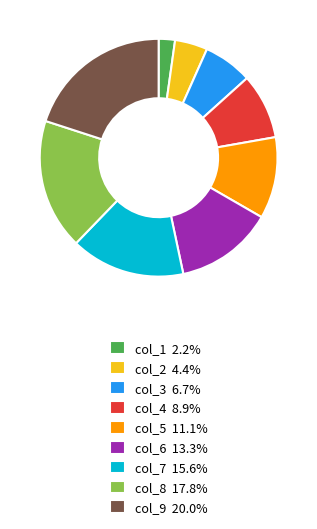

Approximately how many times larger is the value at col_5 11.1% compared to col_3 6.7%?

1.7